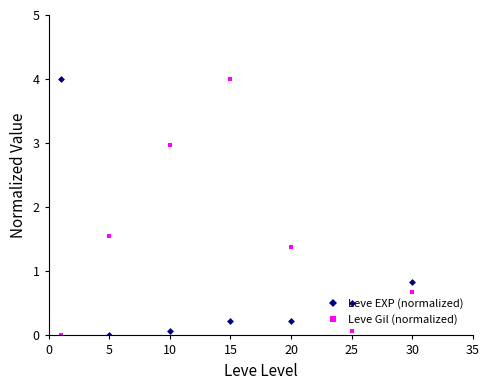

Reading left to right, list all the values displayed in this chart.

Leve EXP (normalized): 4.0	0.0	0.1	0.2	0.2	0.5	0.8
Leve Gil (normalized): 0.0	1.6	3.0	4.0	1.4	0.1	0.7